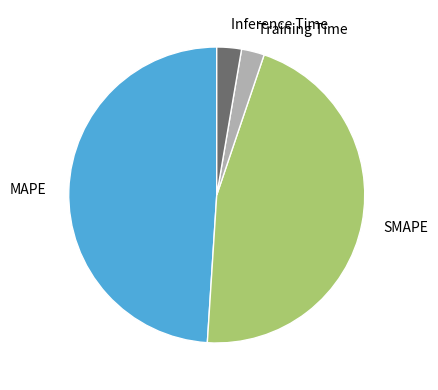

Combined, do SMAPE and Training Time account for over 50%?

No